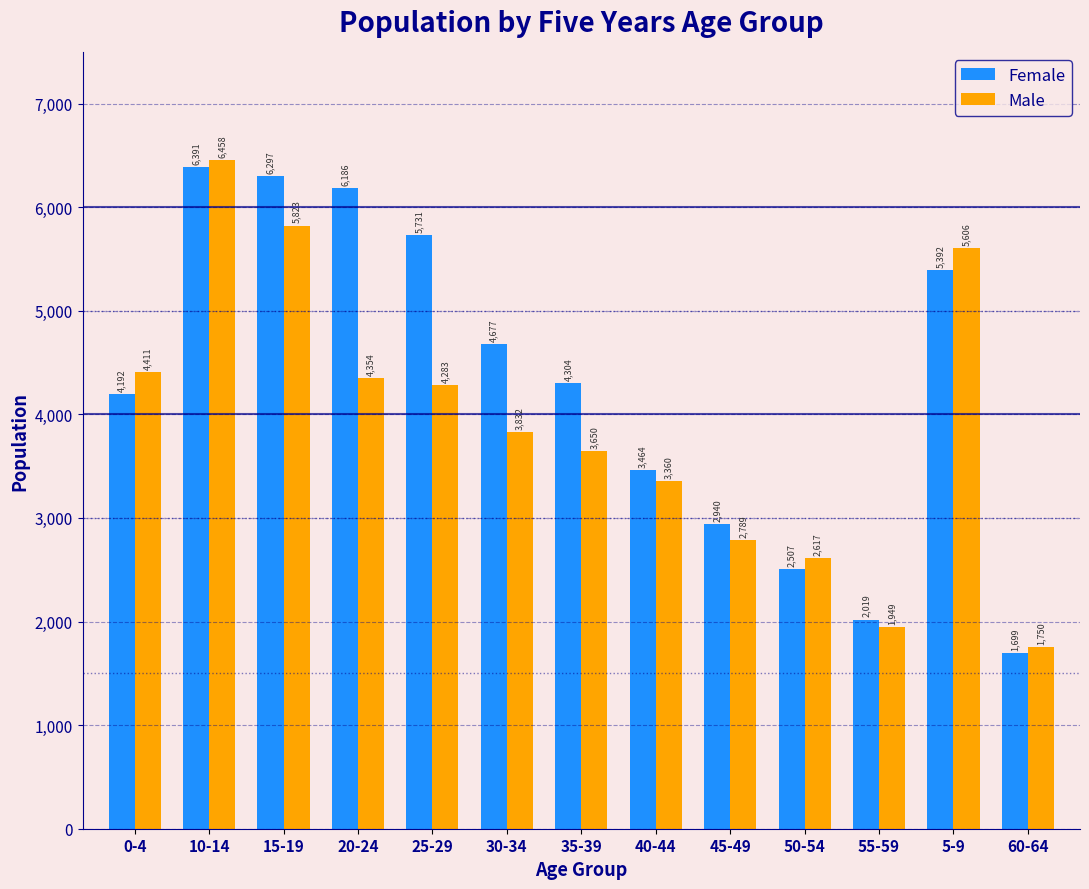

Reading left to right, transcribe all the data shown in this chart.

Female: 4192	6391	6297	6186	5731	4677	4304	3464	2940	2507	2019	5392	1699
Male: 4411	6458	5823	4354	4283	3832	3650	3360	2789	2617	1949	5606	1750